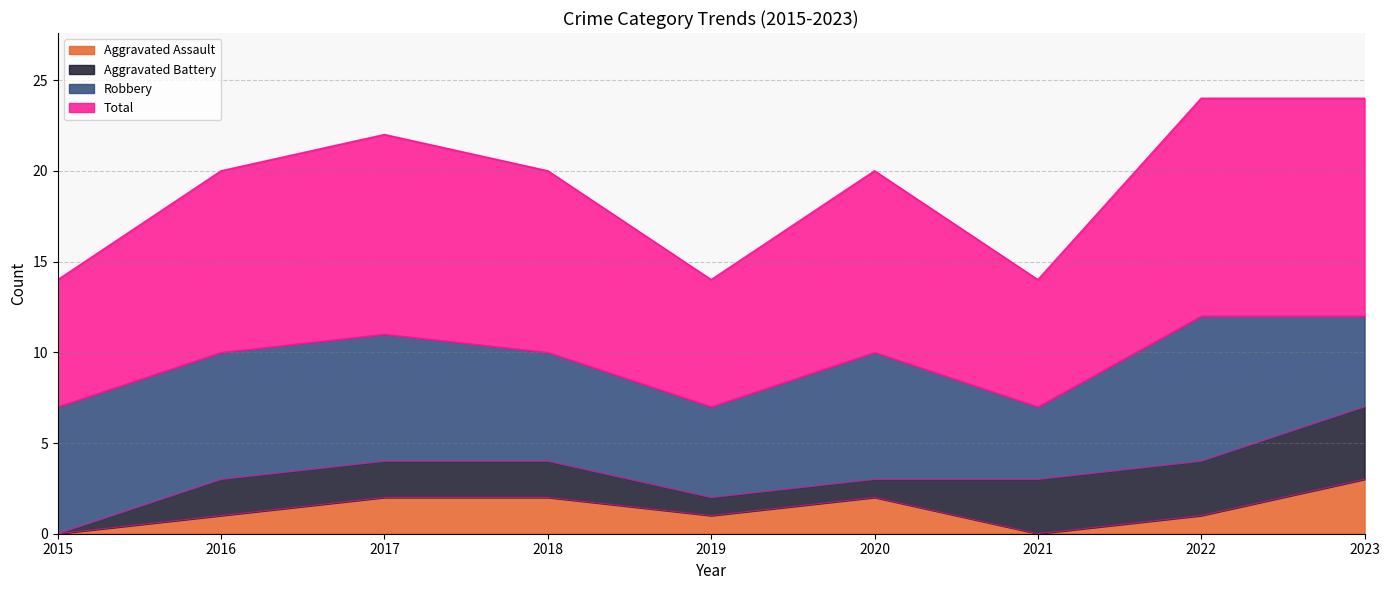

The Aggravated Assault series shows 1 at 2020. True or false?

False